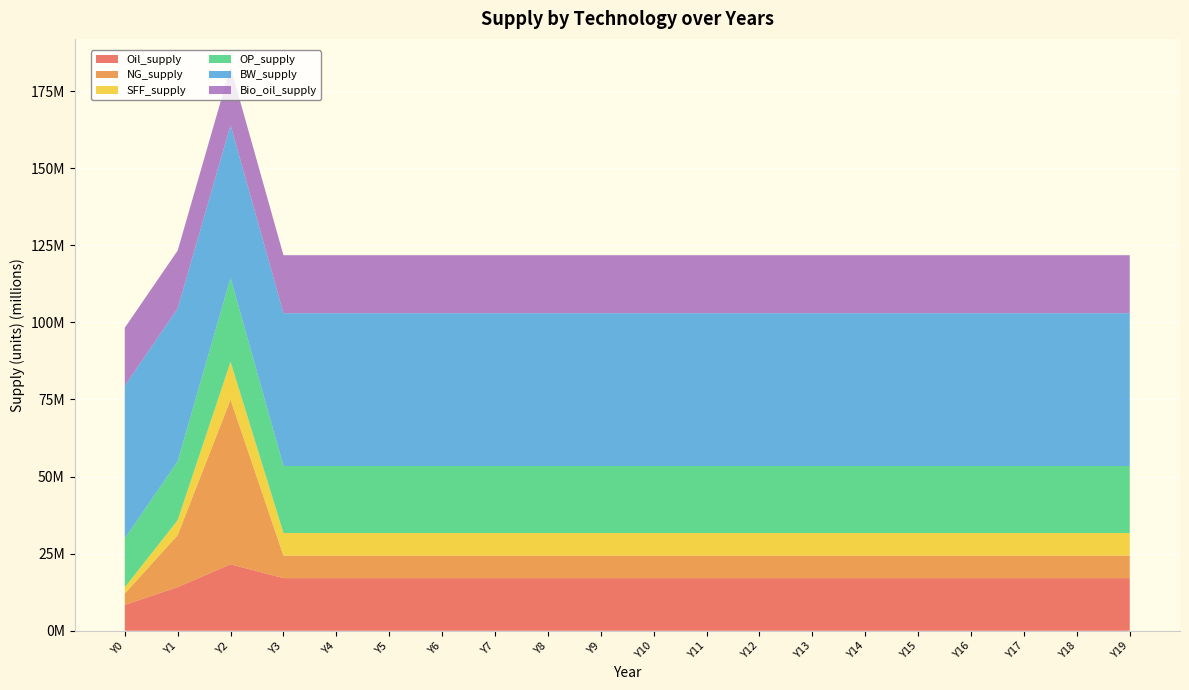

Reading right to left, what are all the values shown in this chart?

Oil_supply: Y19=17069491.9	Y18=17069491.9	Y17=17069491.9	Y16=17069491.9	Y15=17069491.9	Y14=17069491.9	Y13=17069491.9	Y12=17069491.9	Y11=17069491.9	Y10=17069491.9	Y9=17069491.9	Y8=17069491.9	Y7=17069491.9	Y6=17069491.9	Y5=17069491.9	Y4=17069491.9	Y3=17069491.9	Y2=21549718.5	Y1=14150324.0	Y0=8360591.9
NG_supply: Y19=7300000.0	Y18=7300000.0	Y17=7300000.0	Y16=7300000.0	Y15=7300000.0	Y14=7300000.0	Y13=7300000.0	Y12=7300000.0	Y11=7300000.0	Y10=7300000.0	Y9=7300000.0	Y8=7300000.0	Y7=7300000.0	Y6=7300000.0	Y5=7300000.0	Y4=7300000.0	Y3=7300000.0	Y2=53432806.2	Y1=16857220.8	Y0=3685435.4
SFF_supply: Y19=7324364.0	Y18=7324364.0	Y17=7324364.0	Y16=7324364.0	Y15=7324364.0	Y14=7324364.0	Y13=7324364.0	Y12=7324364.0	Y11=7324364.0	Y10=7324364.0	Y9=7324364.0	Y8=7324364.0	Y7=7324364.0	Y6=7324364.0	Y5=7324364.0	Y4=7324364.0	Y3=7324364.0	Y2=12231994.1	Y1=4837847.8	Y0=2037600.8
OP_supply: Y19=21740500.5	Y18=21740500.5	Y17=21740500.5	Y16=21740500.5	Y15=21740500.5	Y14=21740500.5	Y13=21740500.5	Y12=21740500.5	Y11=21740500.5	Y10=21740500.5	Y9=21740500.5	Y8=21740500.5	Y7=21740500.5	Y6=21740500.5	Y5=21740500.5	Y4=21740500.5	Y3=21740500.5	Y2=27230058.1	Y1=19097229.1	Y0=15820207.4
BW_supply: Y19=49555455.0	Y18=49555455.0	Y17=49555455.0	Y16=49555455.0	Y15=49555455.0	Y14=49555455.0	Y13=49555455.0	Y12=49555455.0	Y11=49555455.0	Y10=49555455.0	Y9=49555455.0	Y8=49555455.0	Y7=49555455.0	Y6=49555455.0	Y5=49555455.0	Y4=49555455.0	Y3=49555455.0	Y2=49555455.0	Y1=49555455.0	Y0=49555455.0
Bio_oil_supply: Y19=18803921.4	Y18=18803921.4	Y17=18803921.4	Y16=18803921.4	Y15=18803921.4	Y14=18803921.4	Y13=18803921.4	Y12=18803921.4	Y11=18803921.4	Y10=18803921.4	Y9=18803921.4	Y8=18803921.4	Y7=18803921.4	Y6=18803921.4	Y5=18803921.4	Y4=18803921.4	Y3=18803921.4	Y2=18803921.4	Y1=18803921.4	Y0=18803921.4